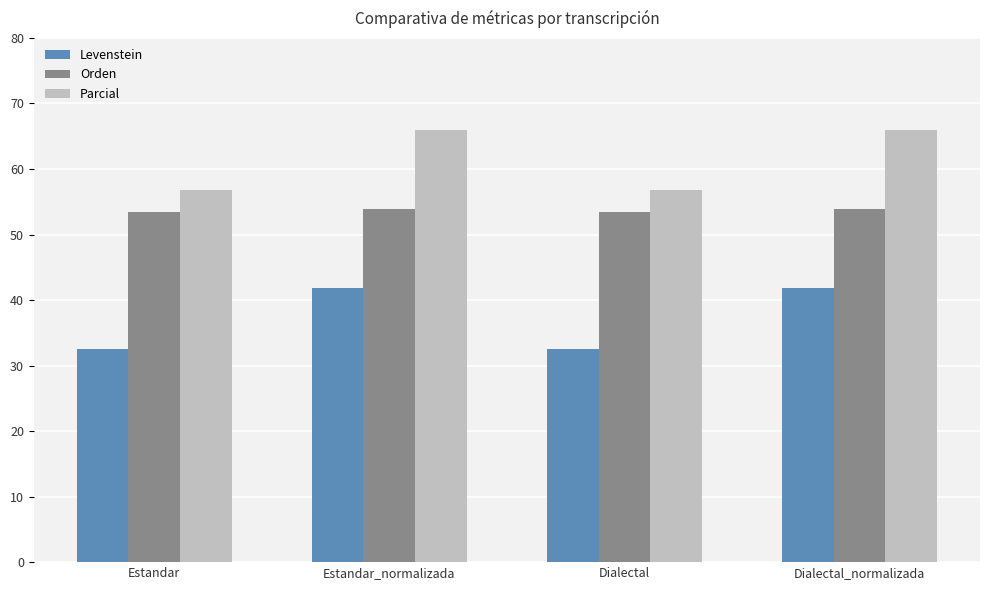

True or false: Levenstein has a value of 41.9 at Dialectal_normalizada.

True